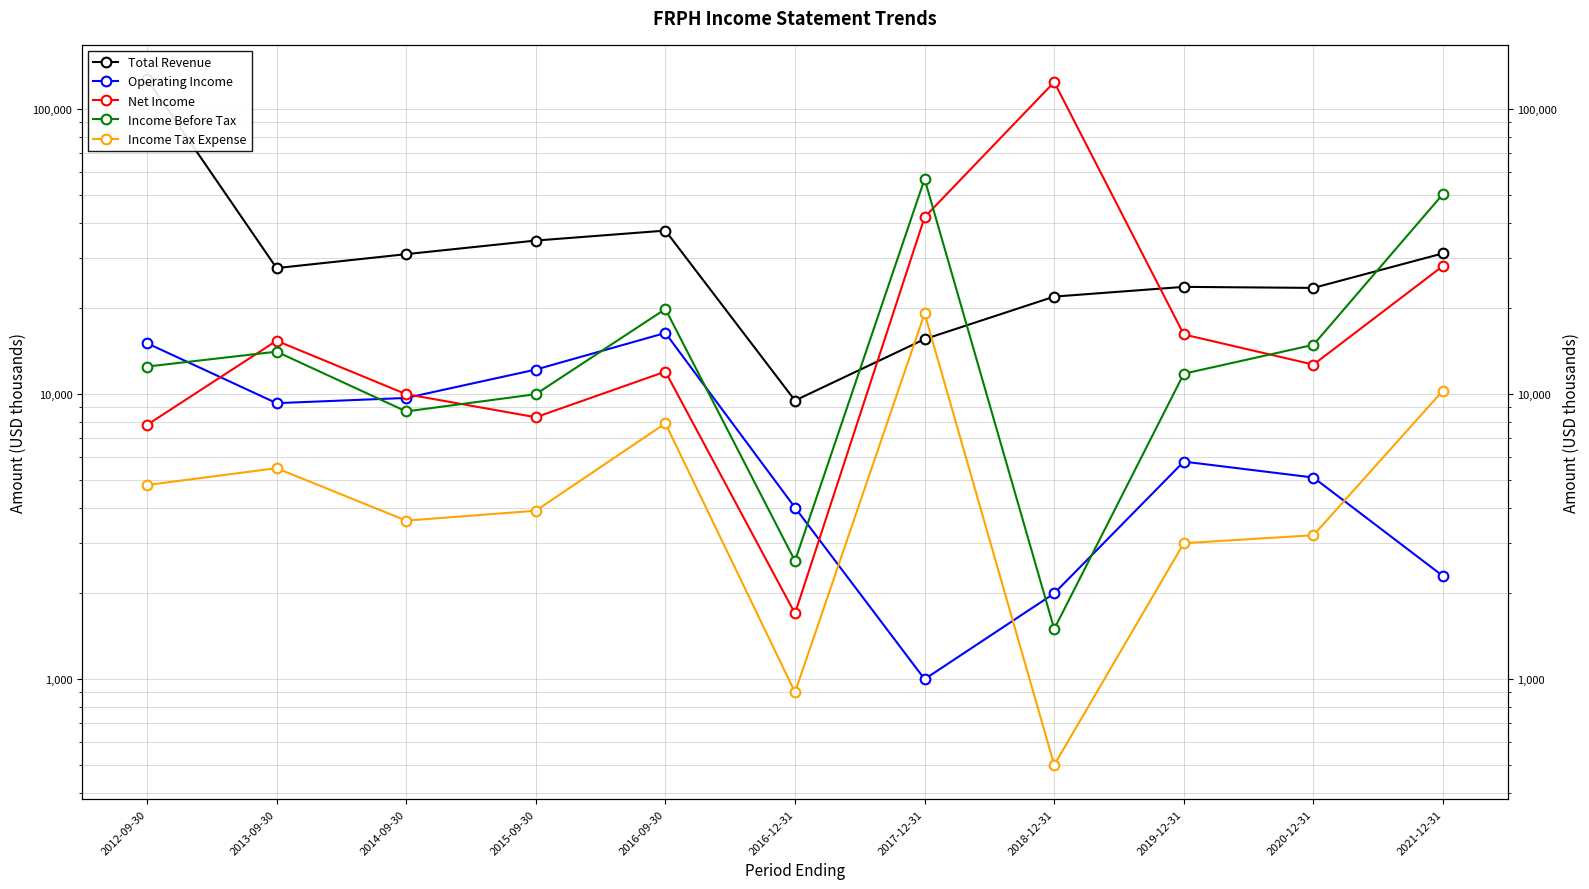

At how many categories does at least one series exceed 35858?

5